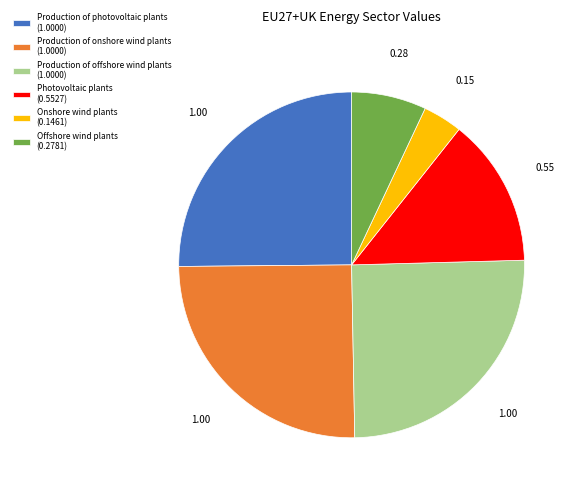

Approximately how many times larger is the value at Production of onshore wind plants (1.0000) compared to Production of offshore wind plants (1.0000)?

1.0